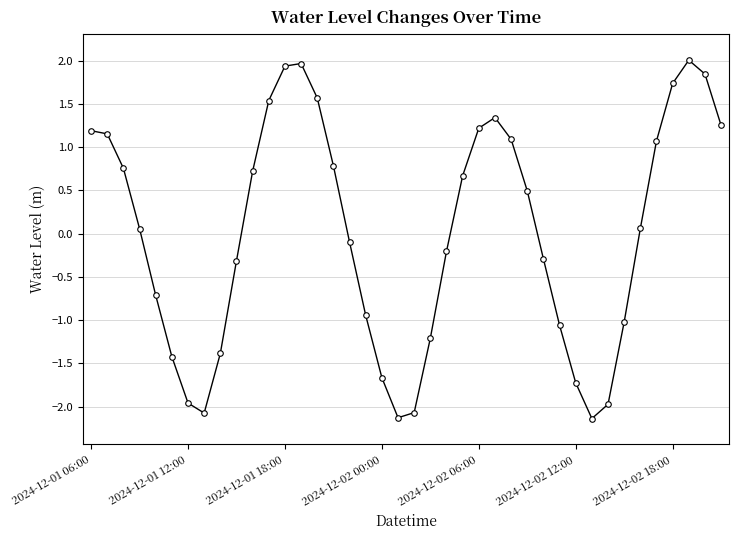

What is the value of the 11th point from the left?

0.7